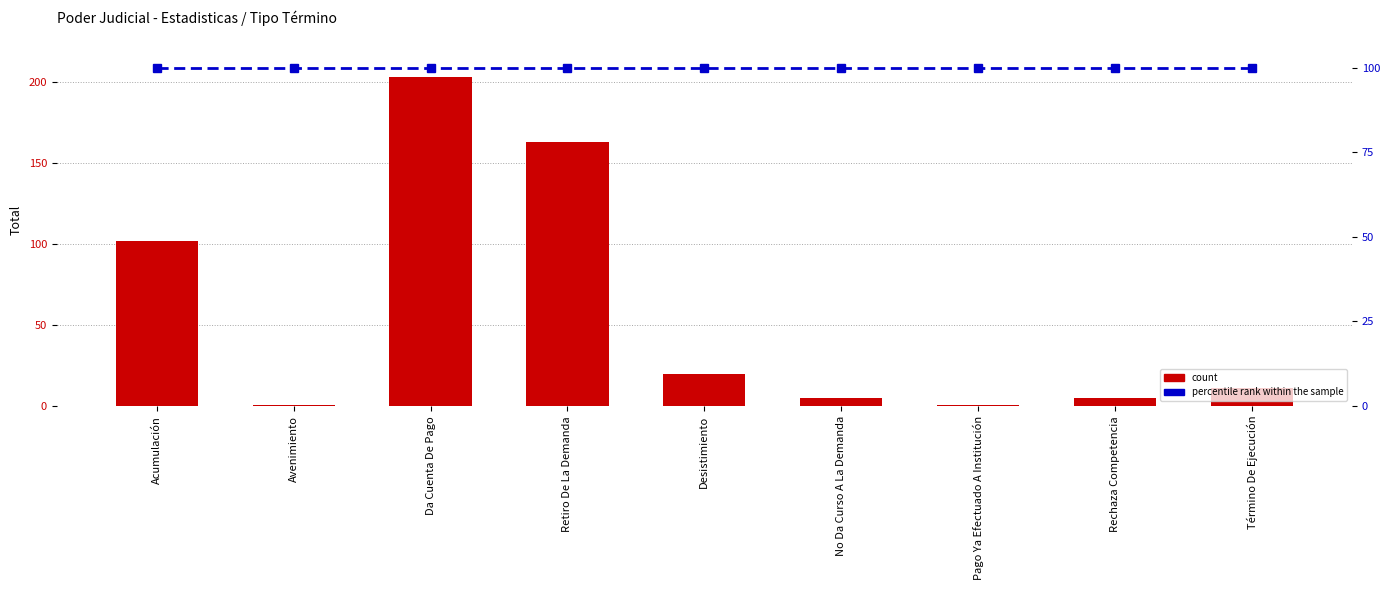

What is the sum of the percentile rank within the sample values at Desistimiento and No Da Curso A La Demanda?

200